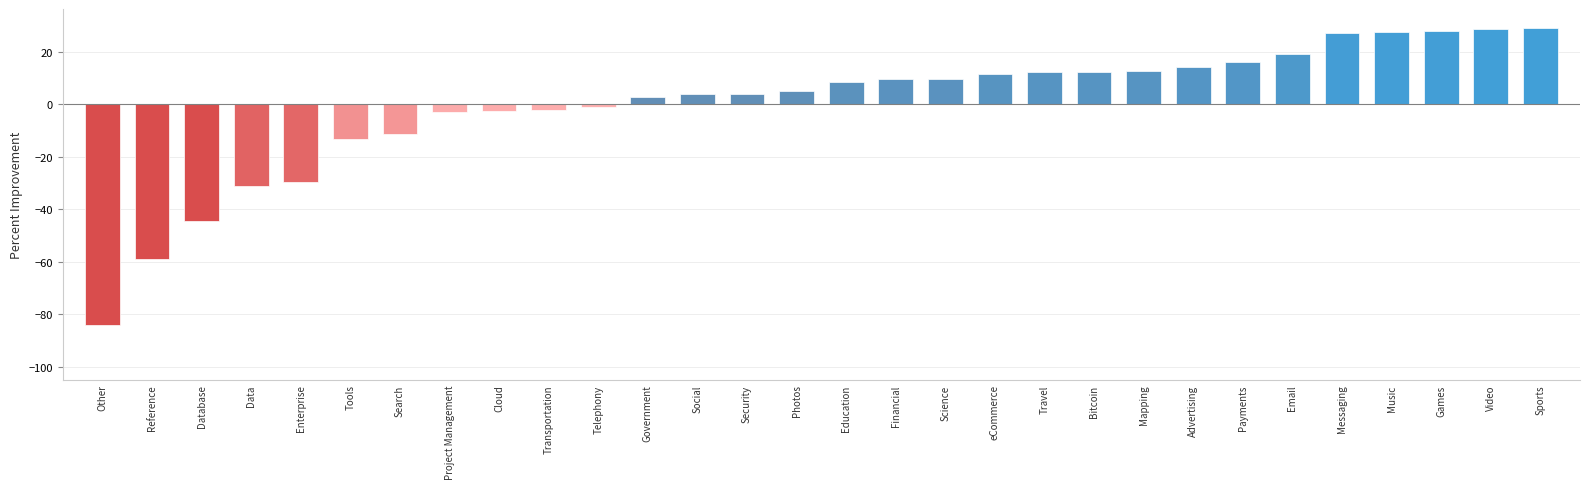

Is it true that the value at Tools is -13.3?

True